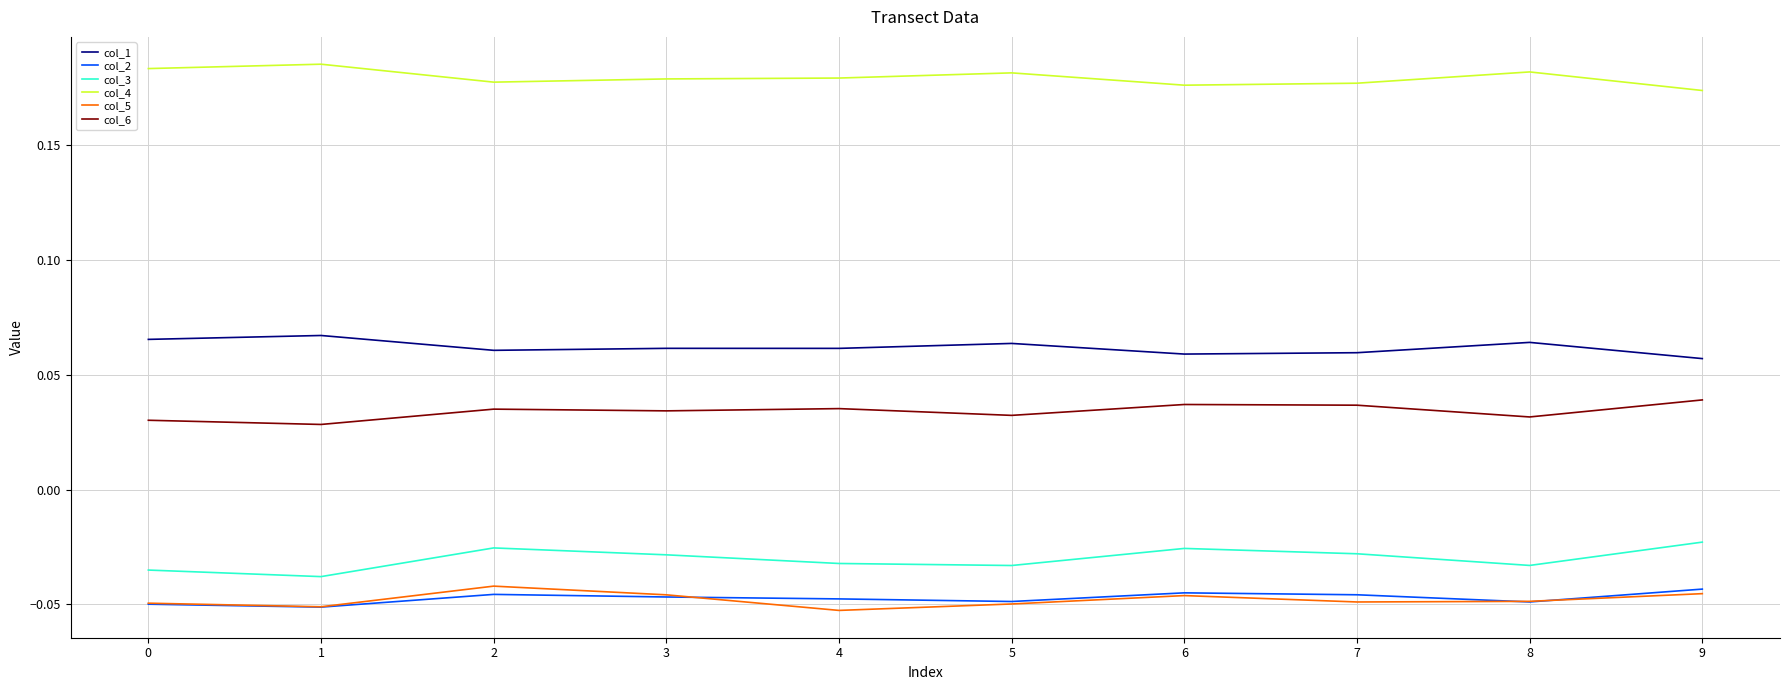

True or false: col_5 and col_6 cross at least once.

False